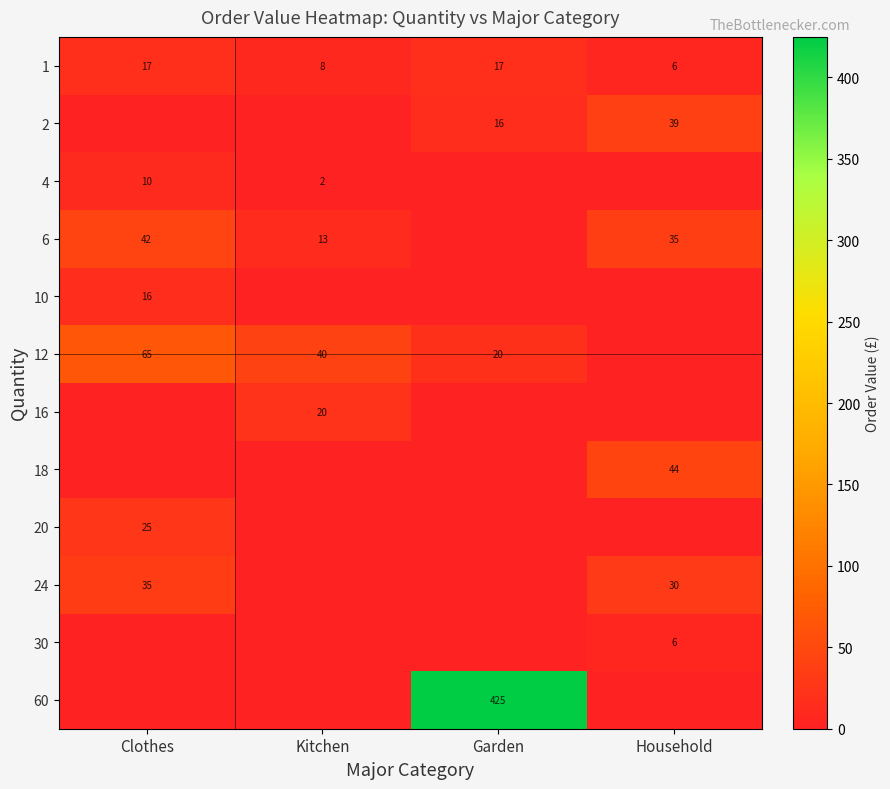

What is the sum of all 1 values?

48